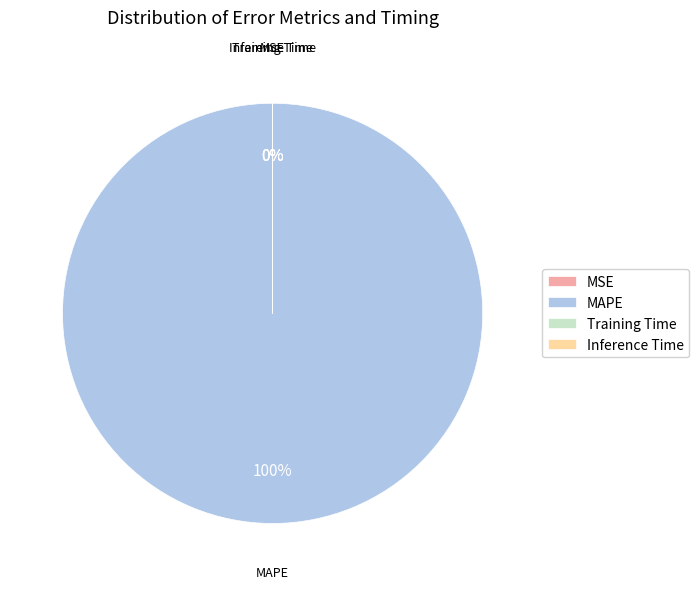

Does any single category account for the majority?

Yes